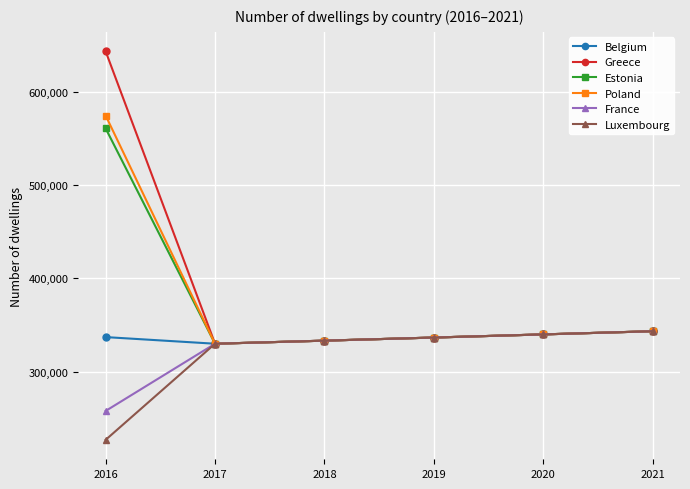

What is the maximum value for Luxembourg?

343399.3